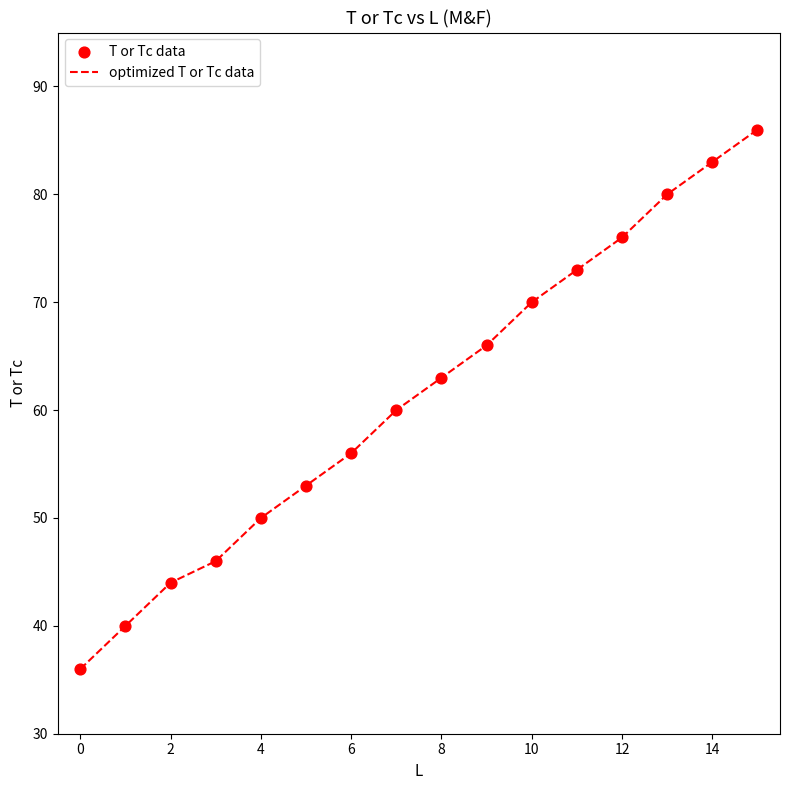

What is the difference between the maximum and minimum values?

50